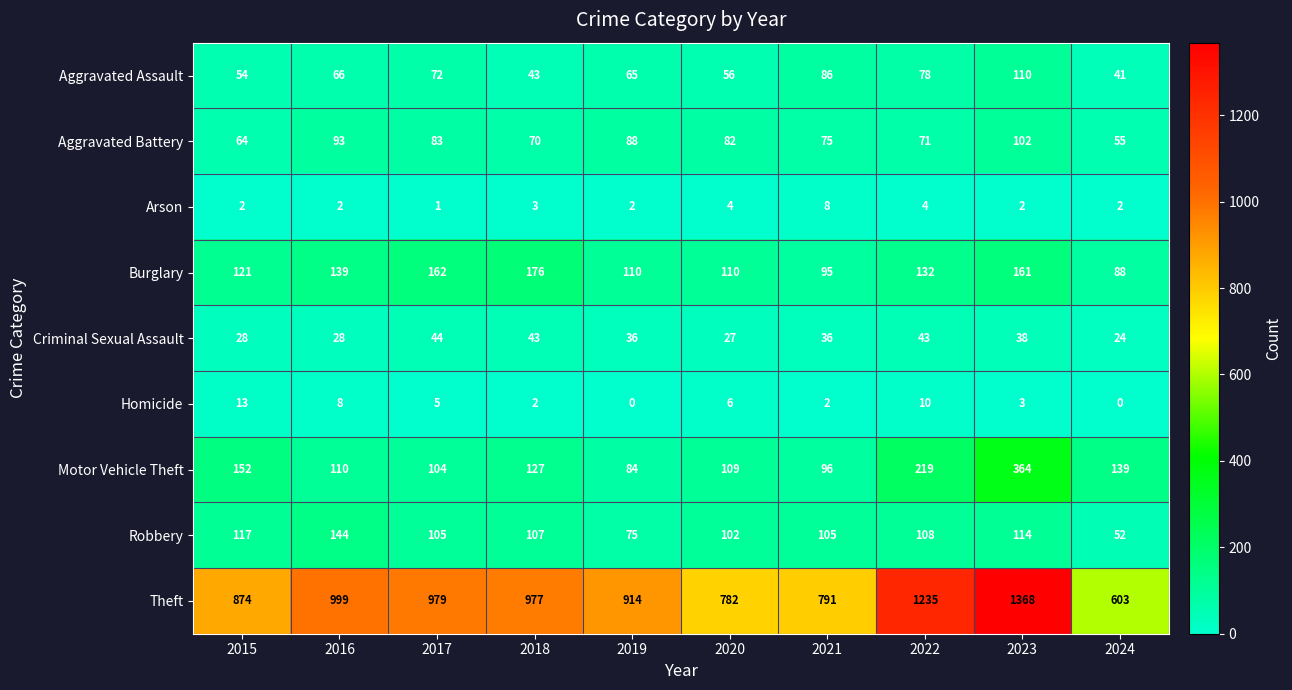

What is the maximum value shown in the chart?

1368